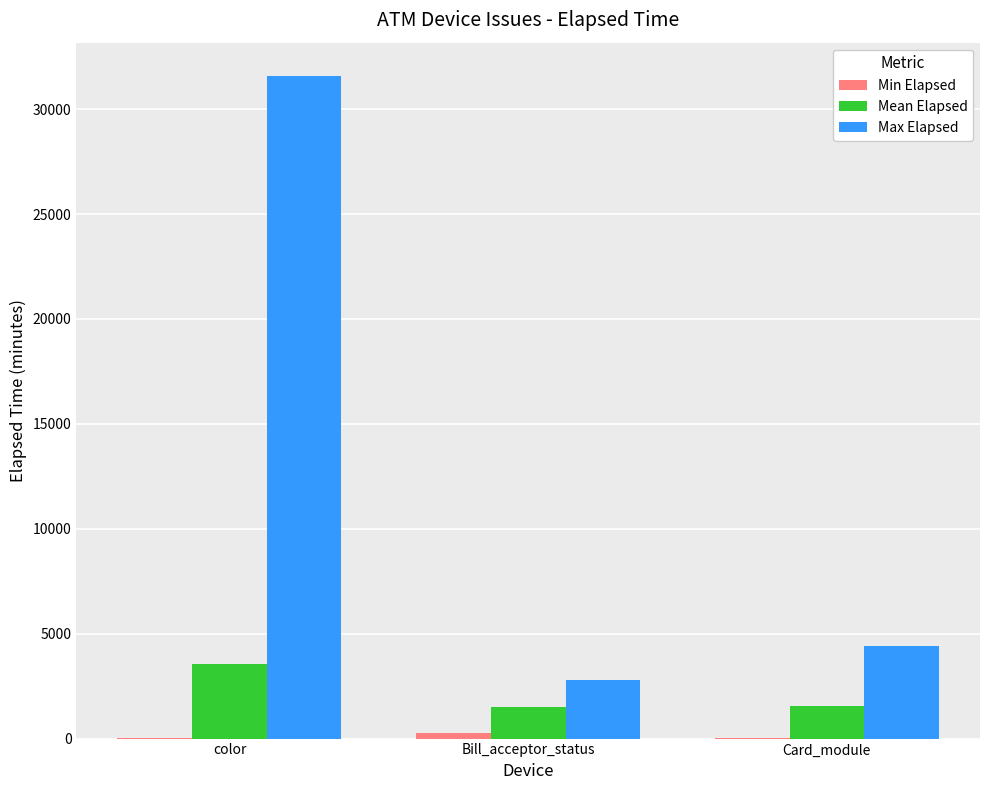

How many categories are shown in the chart?

3